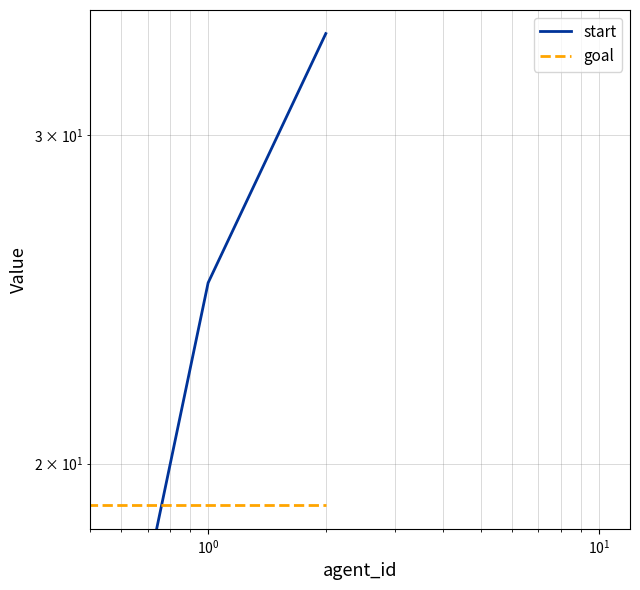

List the series in order of their overall mean, lowest first.

goal, start